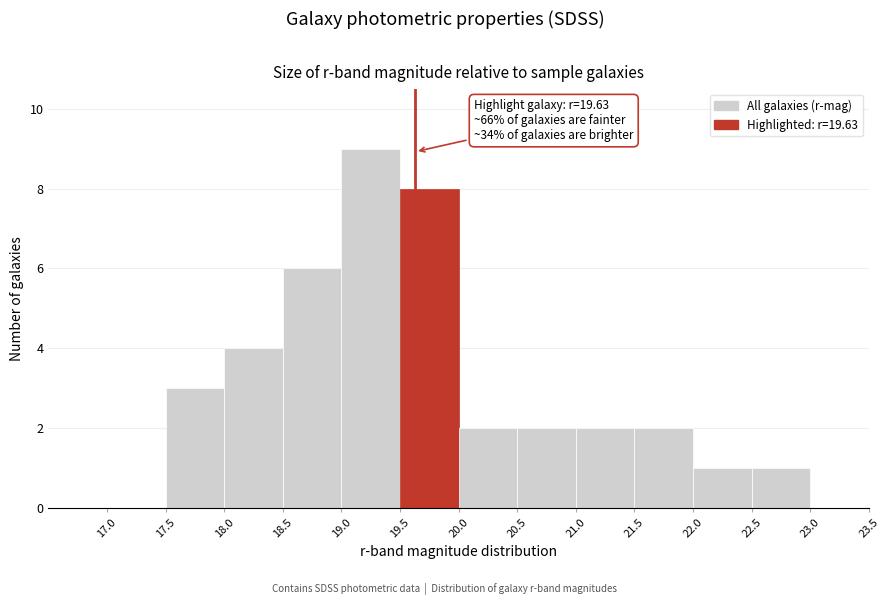

Which range on the x-axis has the tallest bar?

19.0 to 19.5